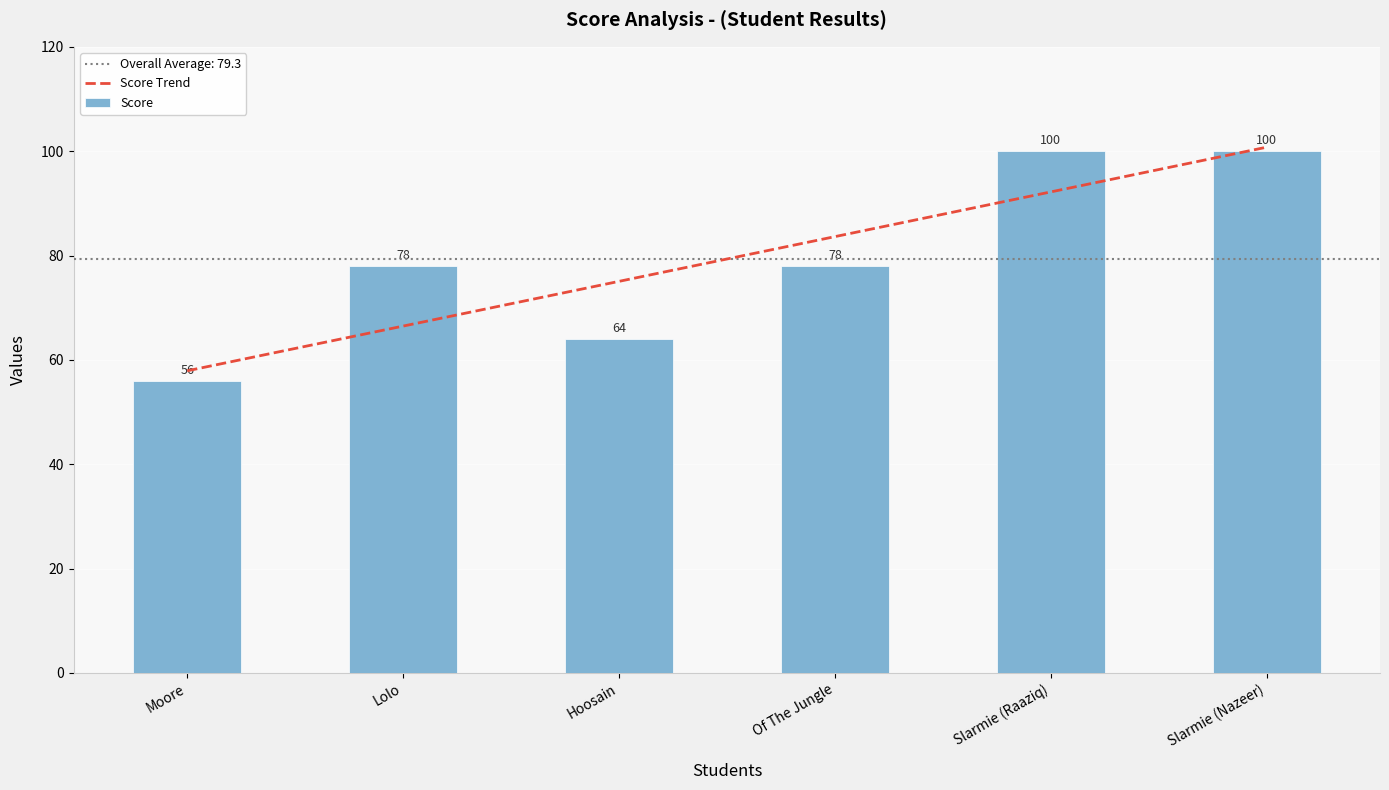

List the series in order of their peak value, lowest first.

Score, Score Trend